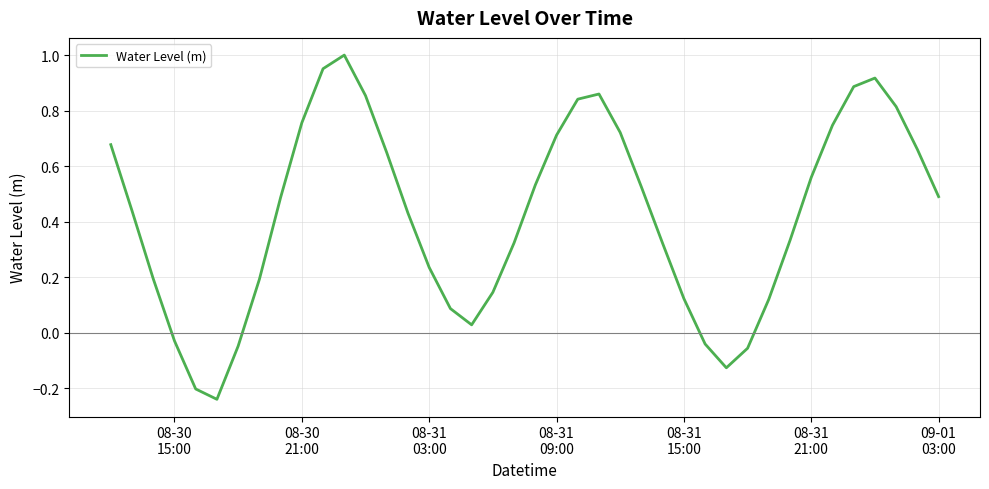

How many categories are shown in the chart?

40